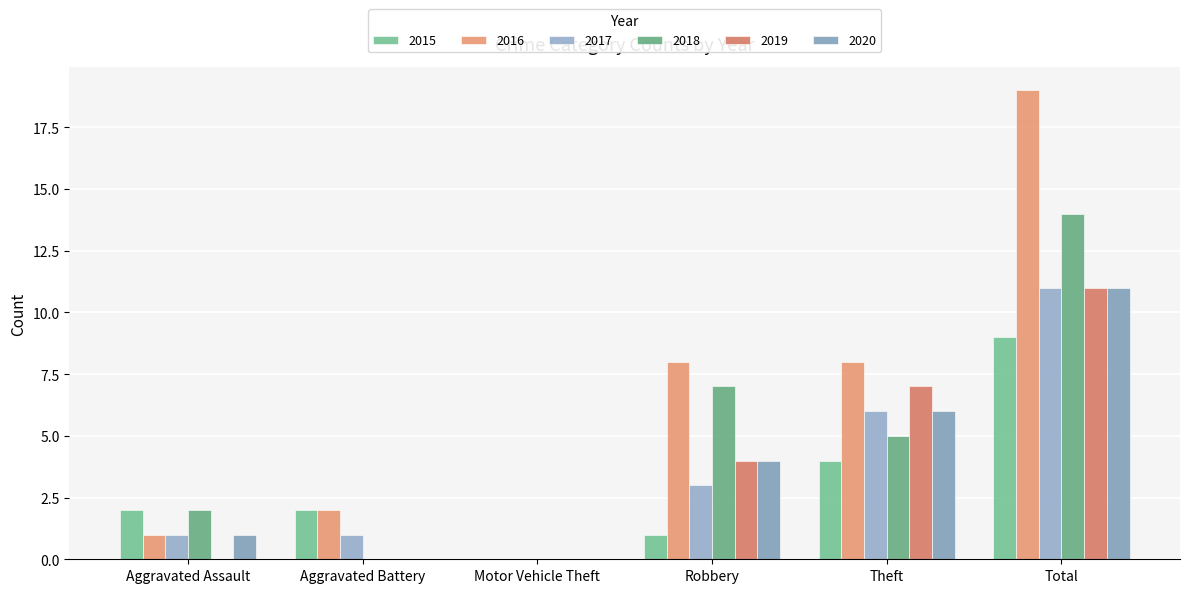

Which series has the widest spread of values?

2016